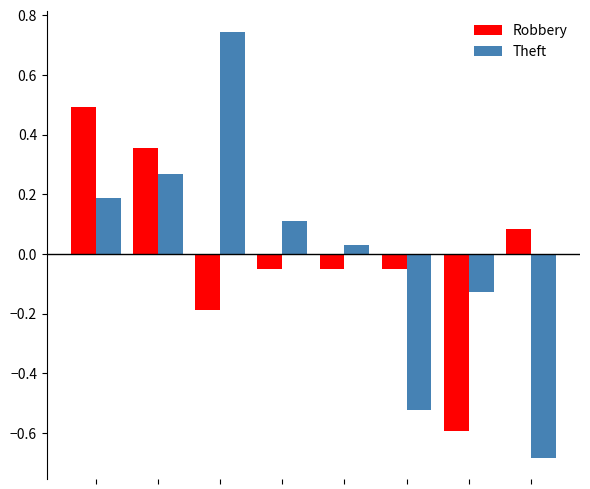

What is the difference between the maximum and second lowest values in the Theft series?

1.3